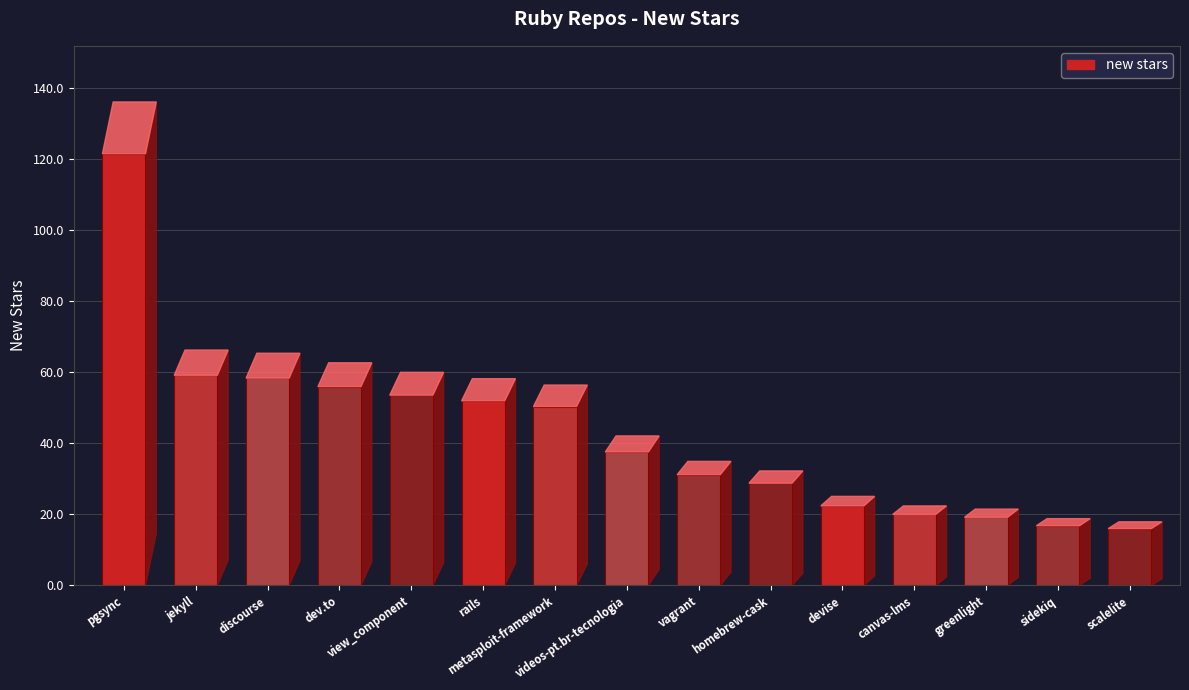

True or false: the data shows 55 at ankane/pgsync.

False